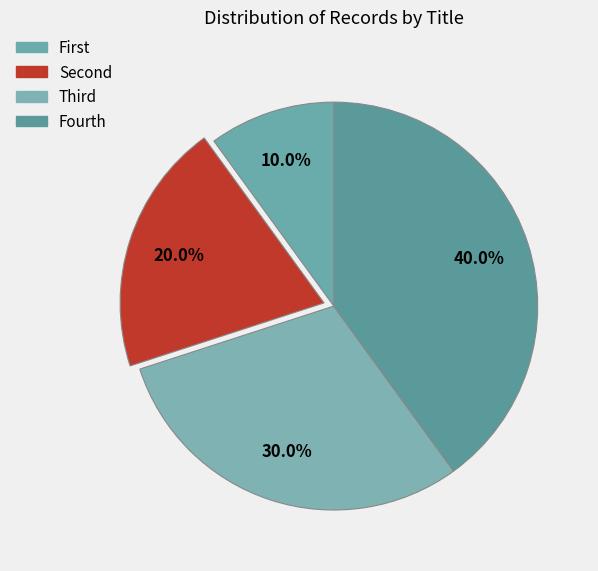

Count the number of slices in the pie.

4